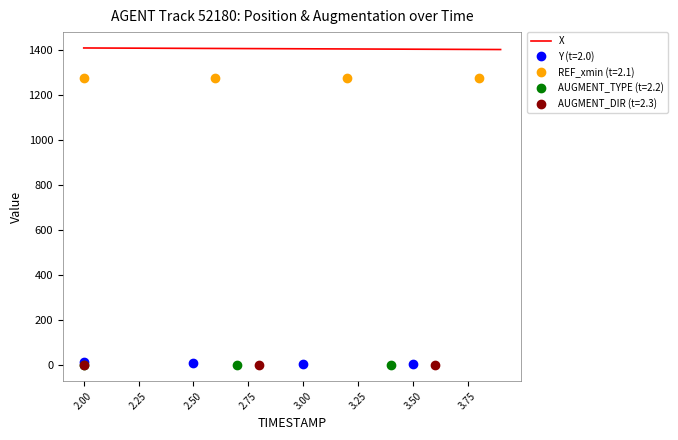

The value of X at 2.50 is 1408.7. True or false?

True